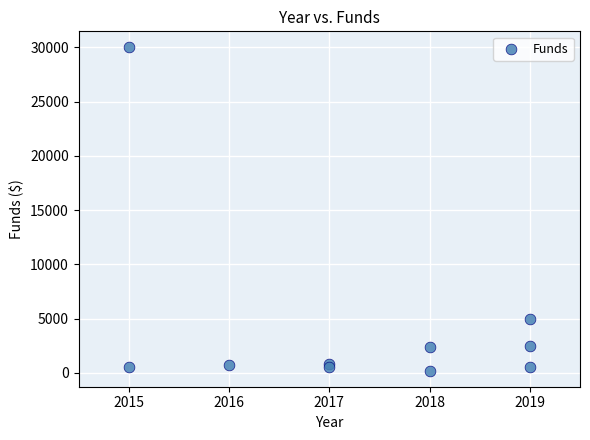

What Y value in the scatter plot is closest to 15100?

5000